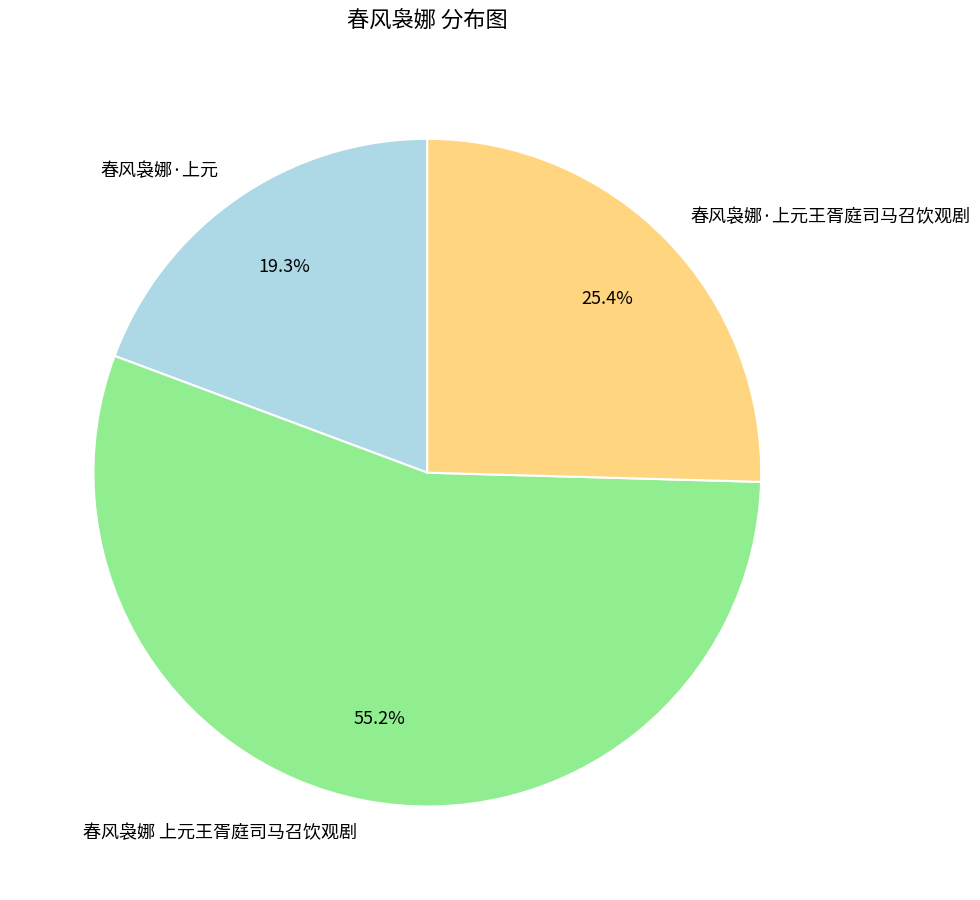

How many slices are in this pie chart?

3